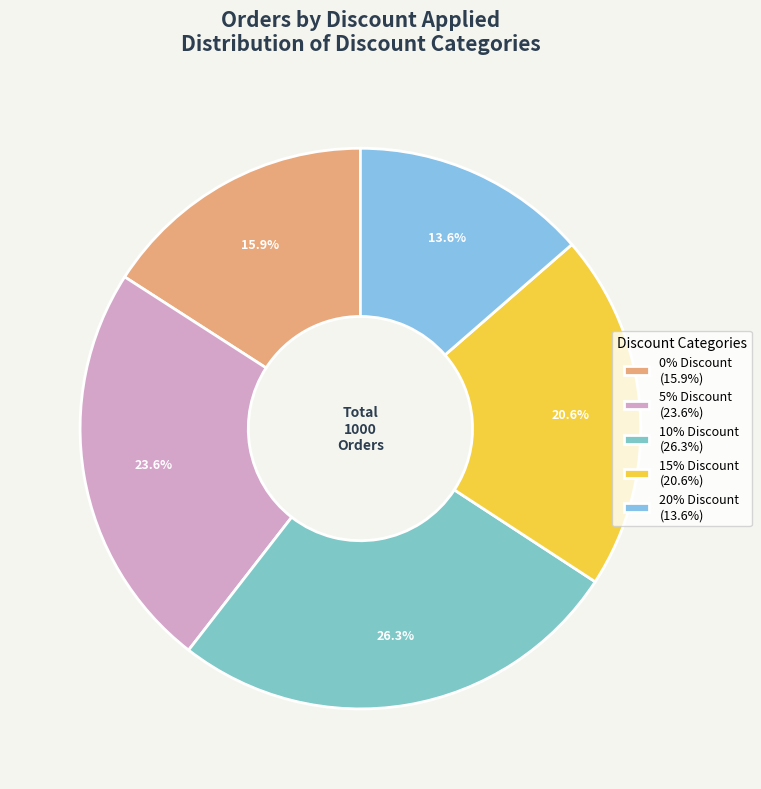

What is the change in value from 15% Discount to 20% Discount?

-70